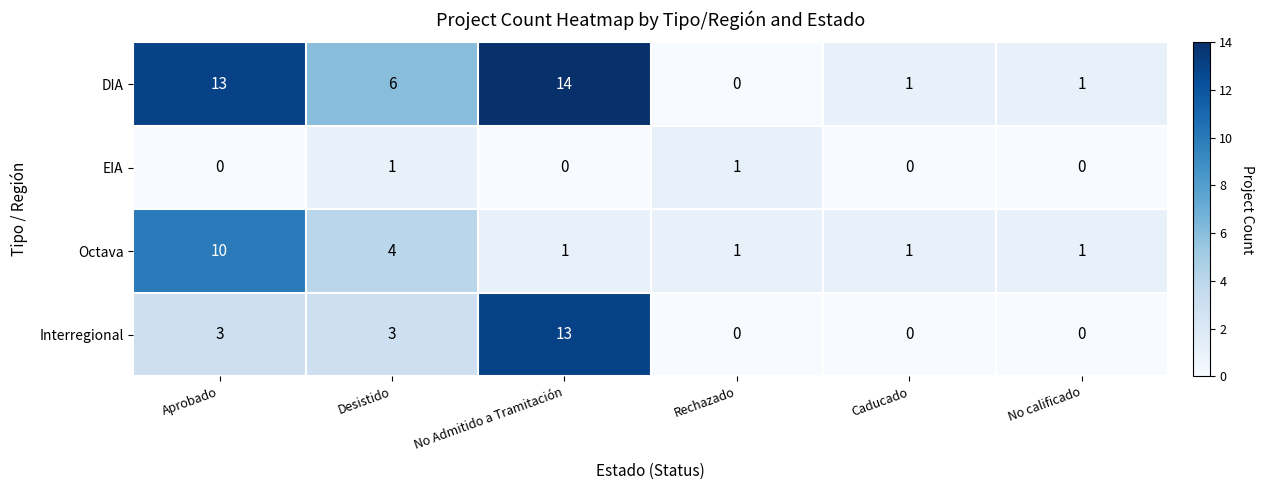

Which series has the largest total across all categories?

DIA